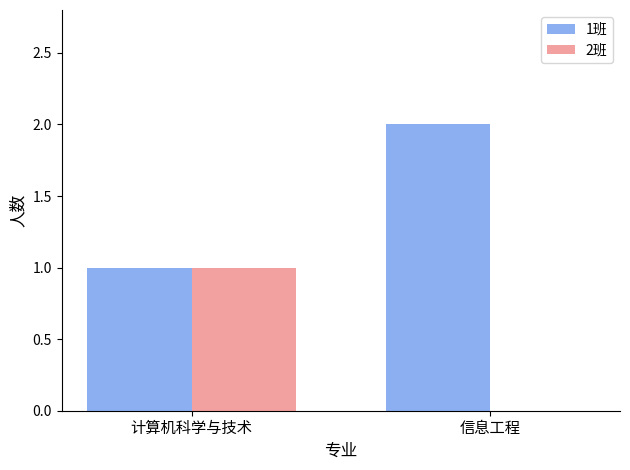

What is the sum of the 2班 values at 信息工程 and 计算机科学与技术?

1